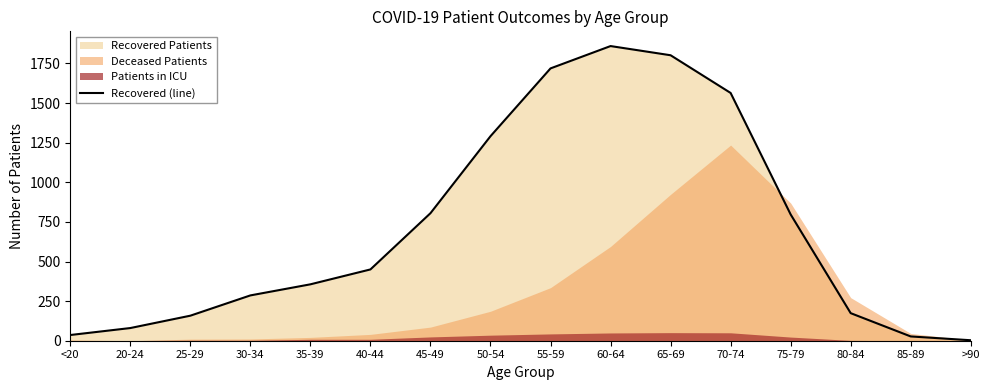

Which label corresponds to the largest value in the chart?

60-64